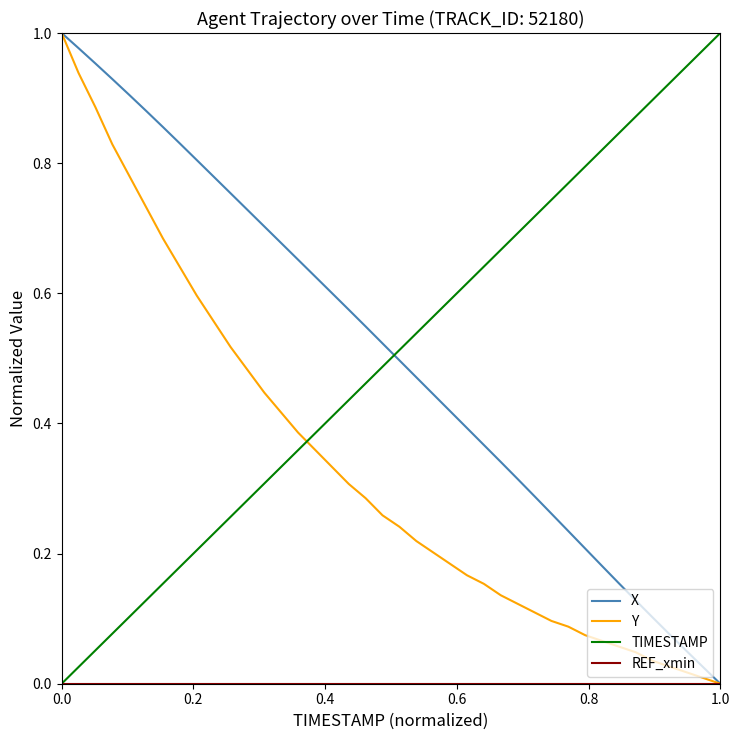

True or false: X has more than 2 points higher than both neighbors.

False